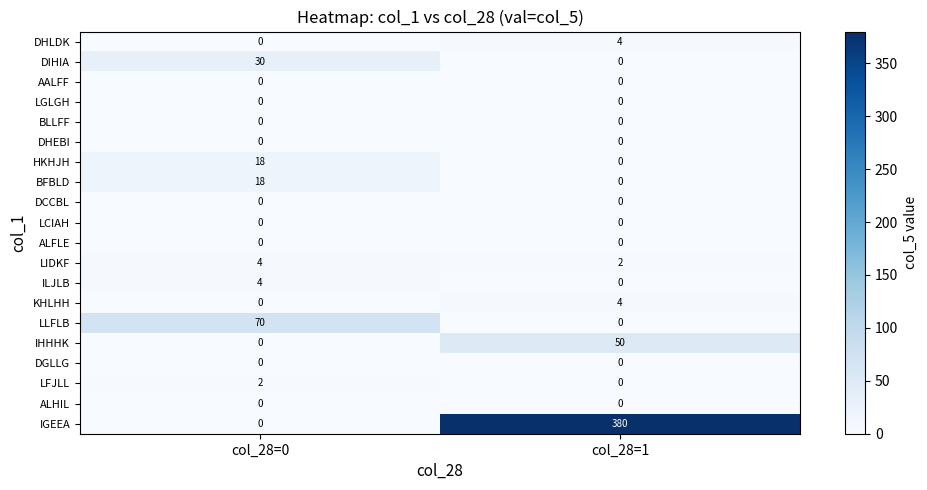

What is the spread (max minus min) of values at col_28=0?

70